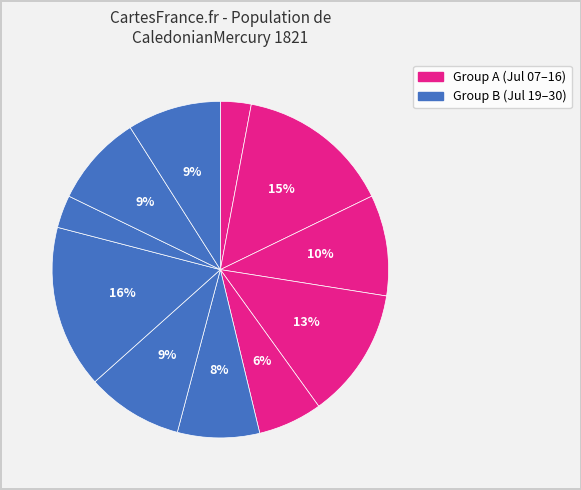

How many slices are in this pie chart?

11